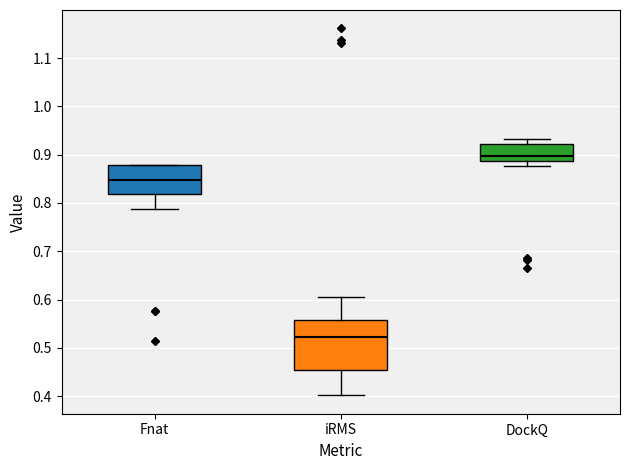

Reading left to right, transcribe this box plot: for each box, give where its median line is, the range the box spans, and where its two whiskers end, as read against the y-axis. The values are not printed on the chart, so give them approximately, as read against the axis.

Fnat: median 0.85, box 0.82 to 0.88, whiskers 0.79 to 0.88
iRMS: median 0.52, box 0.45 to 0.56, whiskers 0.40 to 0.61
DockQ: median 0.90, box 0.89 to 0.92, whiskers 0.88 to 0.93